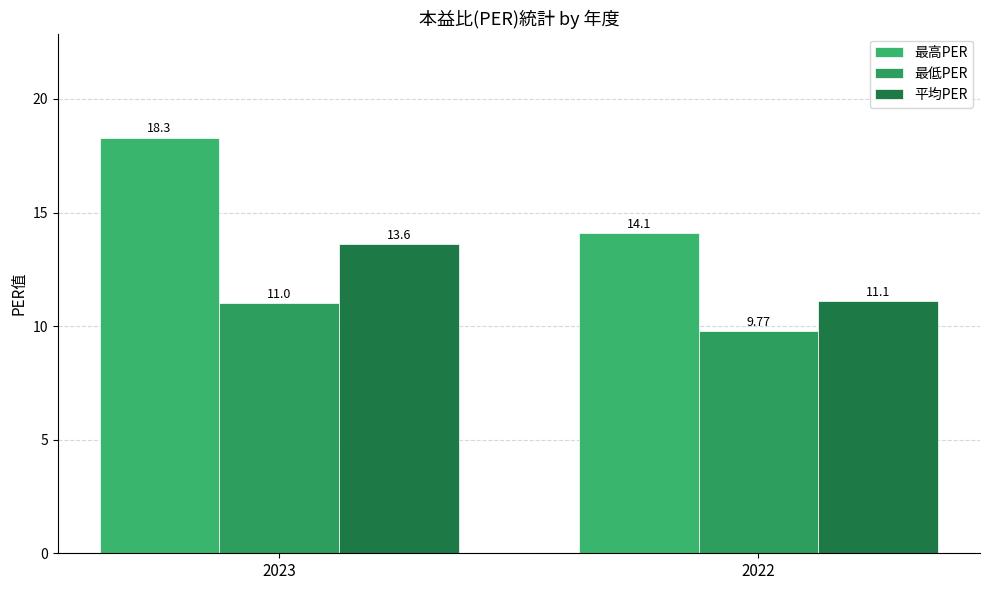

What is the sum of the 平均PER values at 2022 and 2023?

24.7